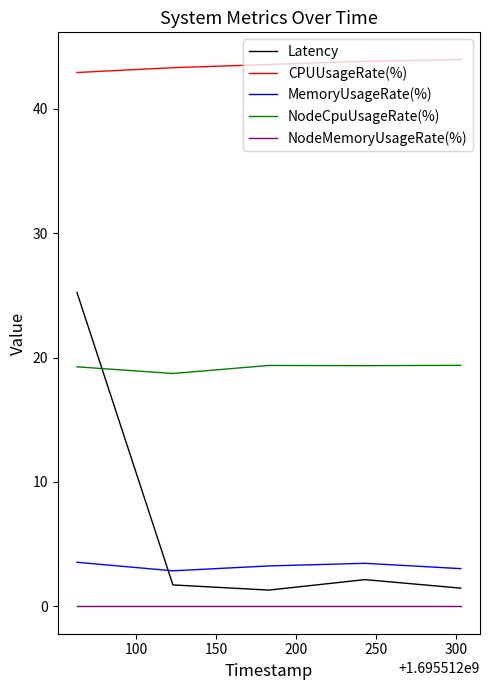

Which series has the largest range (max minus min)?

Latency